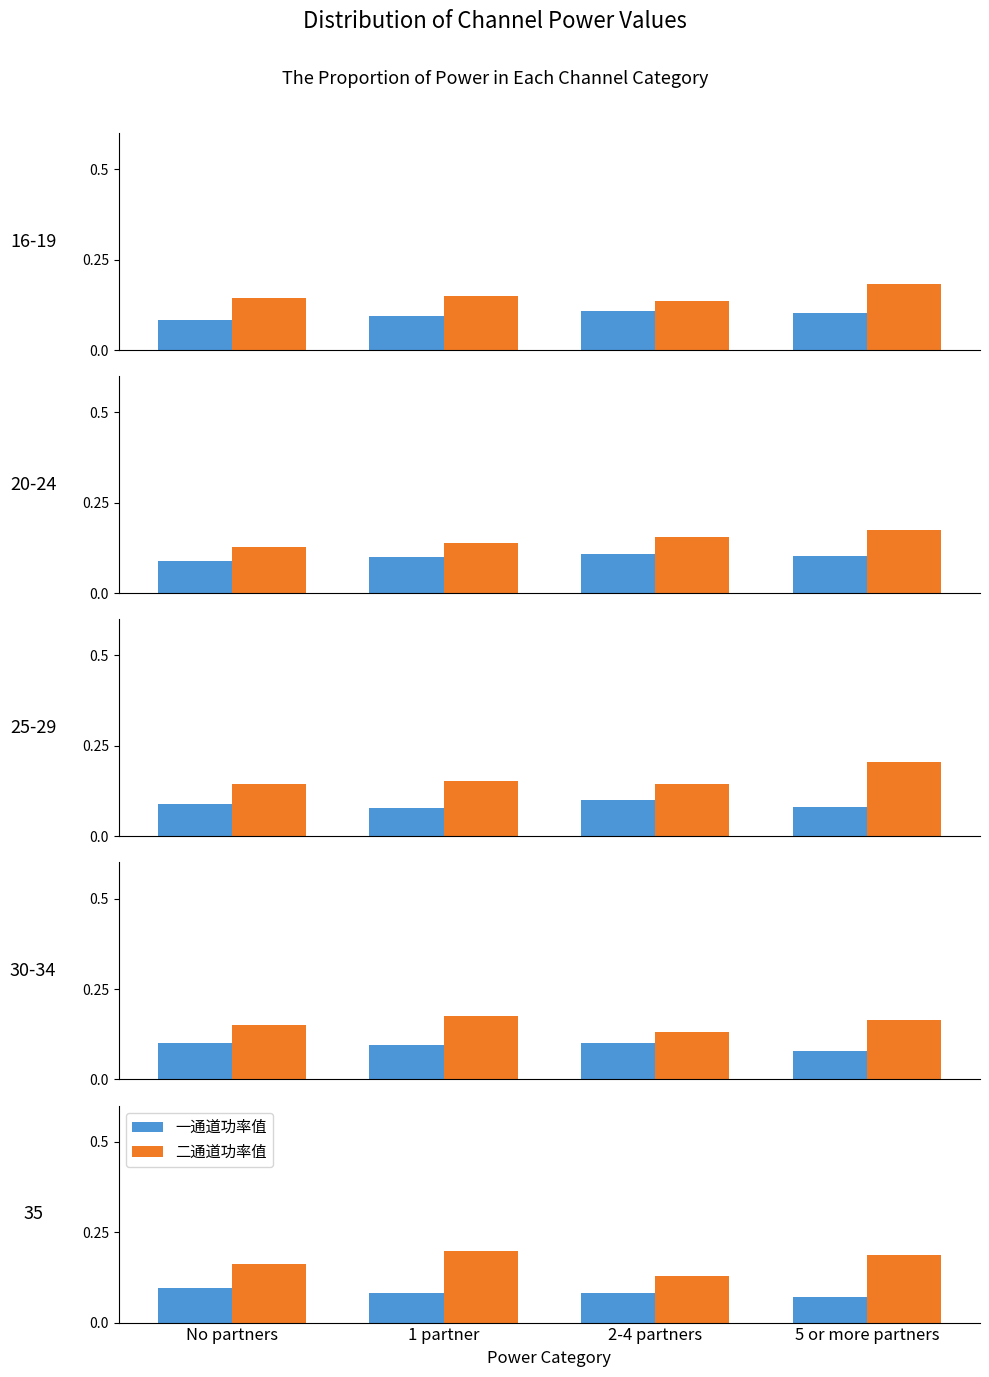

Is the value of 一通道功率值 at No partners greater than the value of 二通道功率值 at 2-4 partners?

No